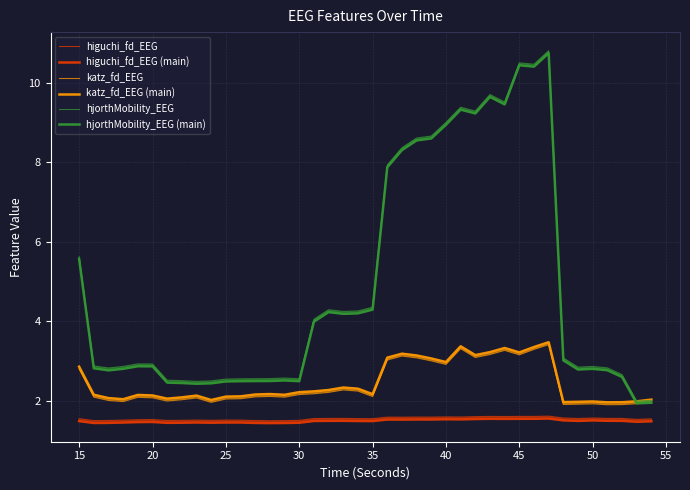

What is the maximum value for hjorthMobility_EEG (main)?

10.7